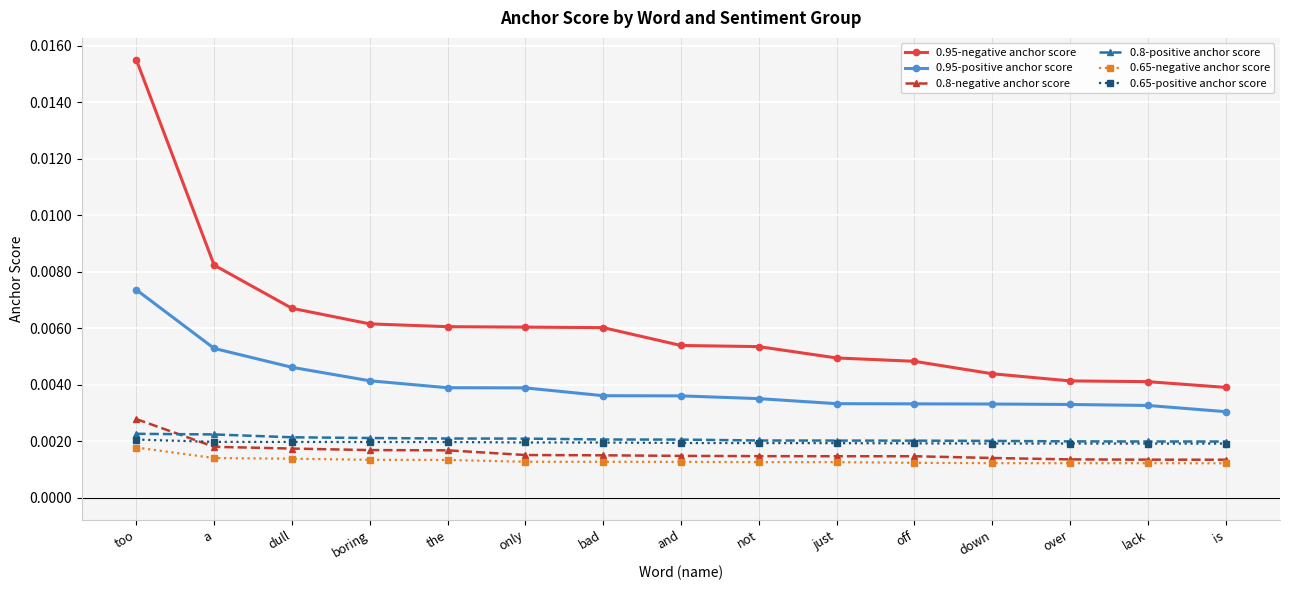

True or false: 0.95-negative anchor score and 0.8-negative anchor score cross at least once.

False